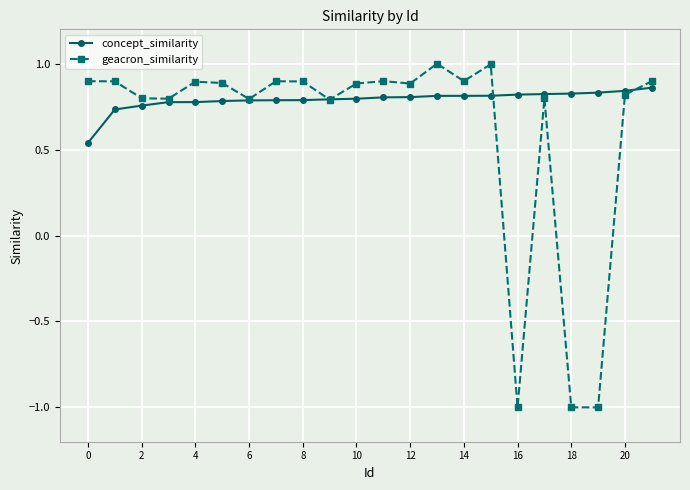

What is the sum of all geacron_similarity values?

13.6